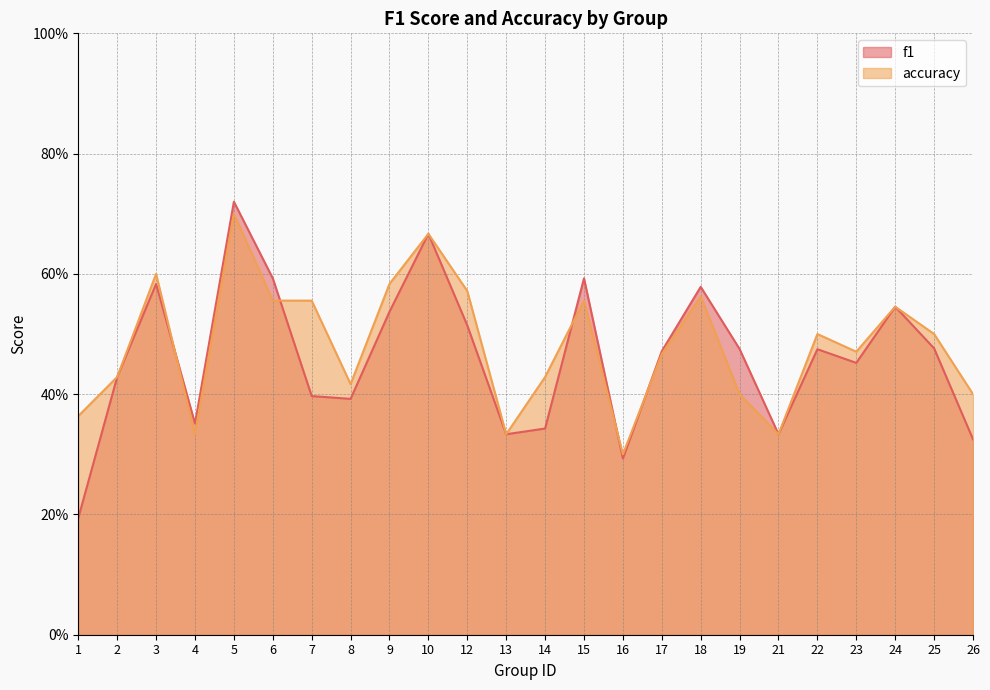

Reading right to left, what are all the values shown in this chart?

f1: 26=0.3	25=0.5	24=0.5	23=0.5	22=0.5	21=0.3	19=0.5	18=0.6	17=0.5	16=0.3	15=0.6	14=0.3	13=0.3	12=0.5	10=0.7	9=0.5	8=0.4	7=0.4	6=0.6	5=0.7	4=0.4	3=0.6	2=0.4	1=0.2
accuracy: 26=0.4	25=0.5	24=0.5	23=0.5	22=0.5	21=0.3	19=0.4	18=0.6	17=0.5	16=0.3	15=0.6	14=0.4	13=0.3	12=0.6	10=0.7	9=0.6	8=0.4	7=0.6	6=0.6	5=0.7	4=0.3	3=0.6	2=0.4	1=0.4